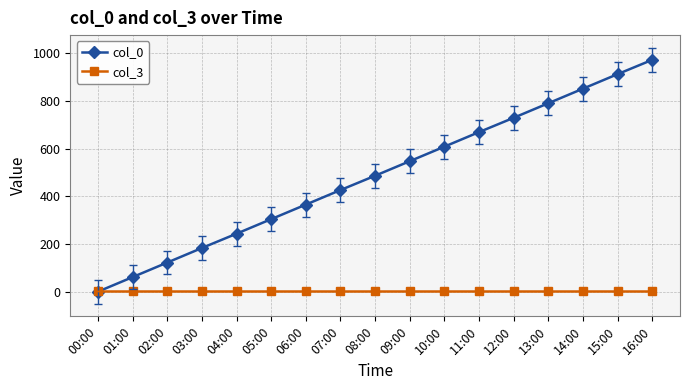

Is the value of col_0 at 09:00 greater than the value of col_3 at 10:00?

Yes